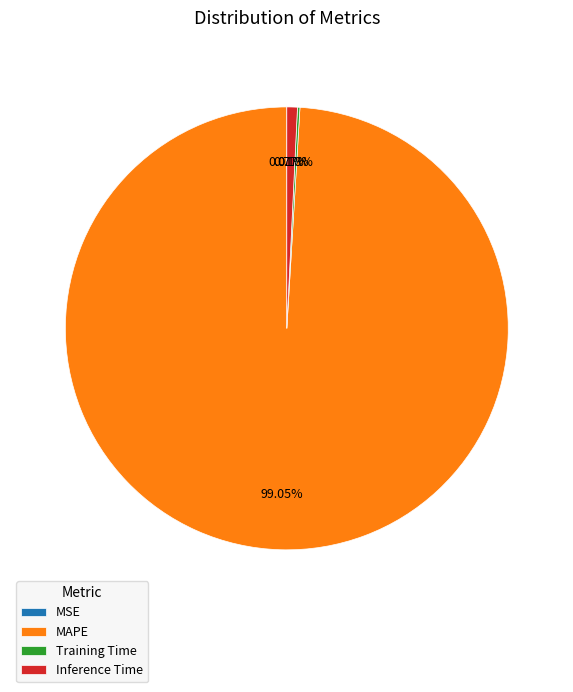

Is there a majority slice in this chart?

Yes